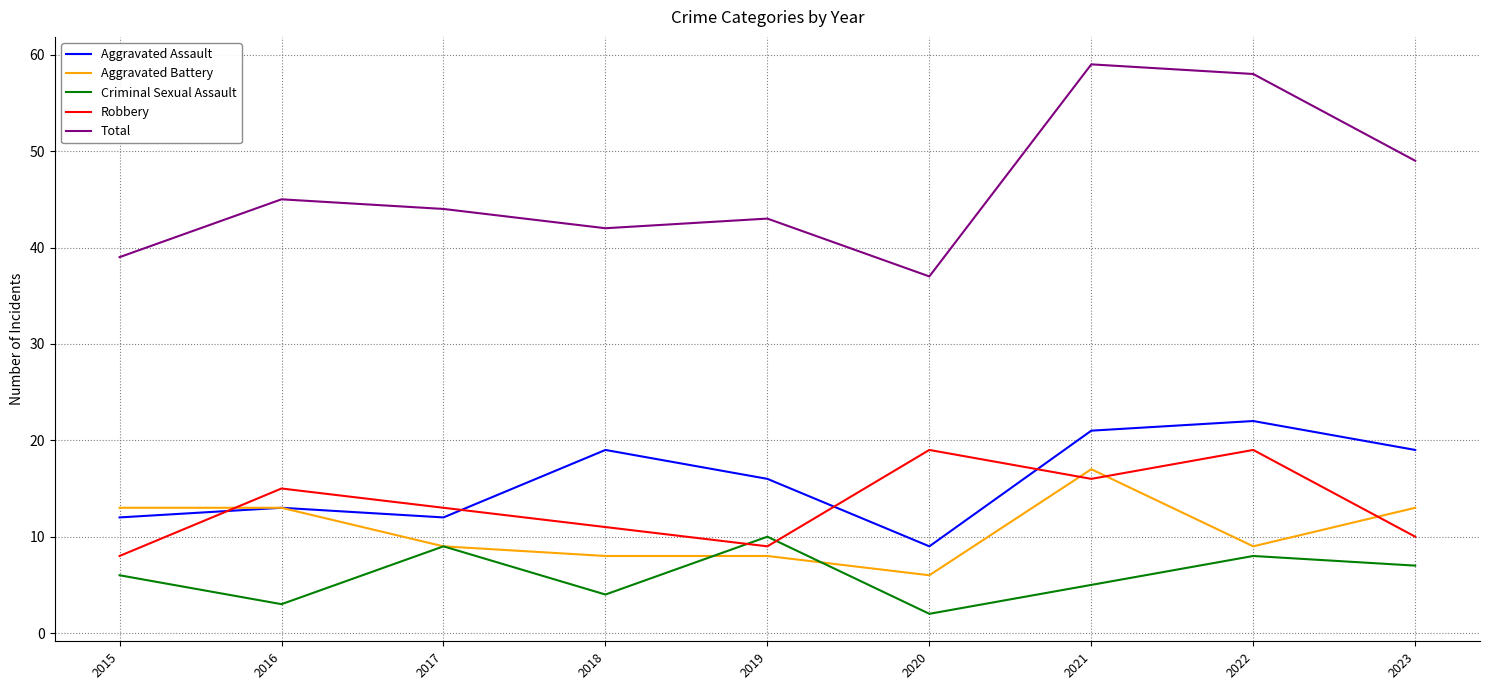

How many lines are shown in the chart?

5